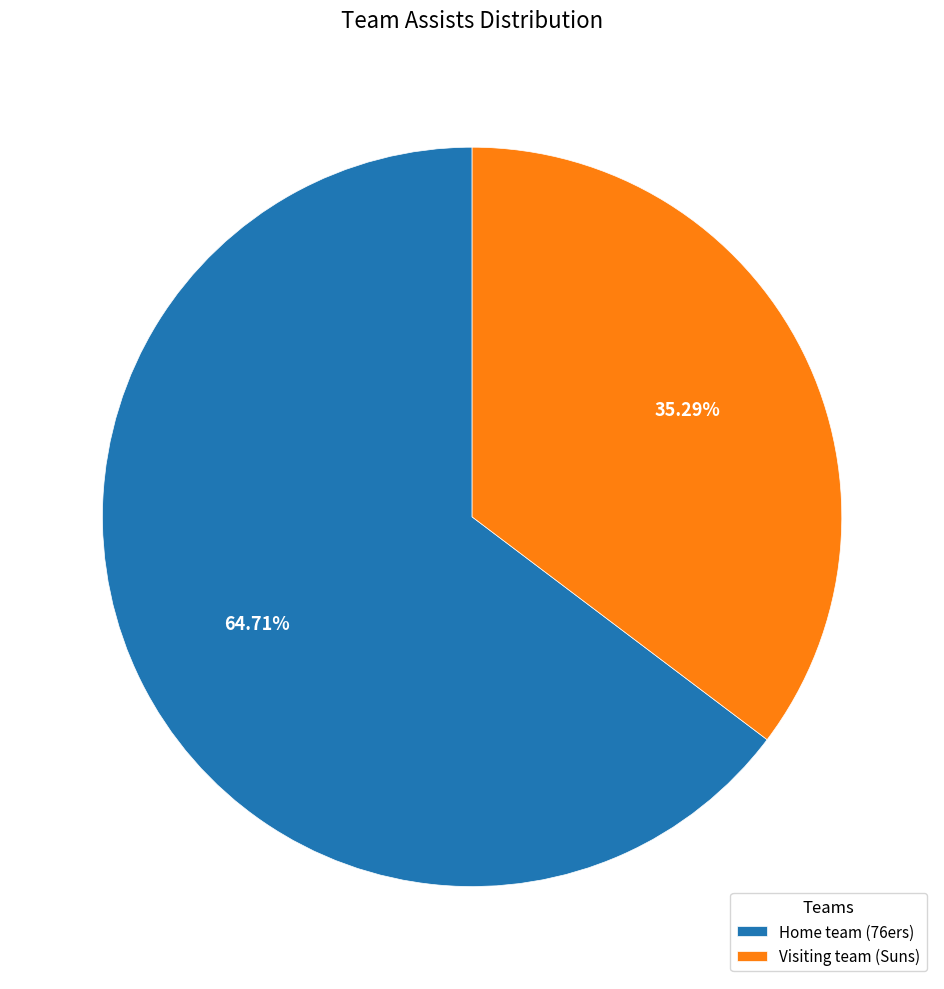

What percentage is NOT represented by Home team (76ers)?

35.3%